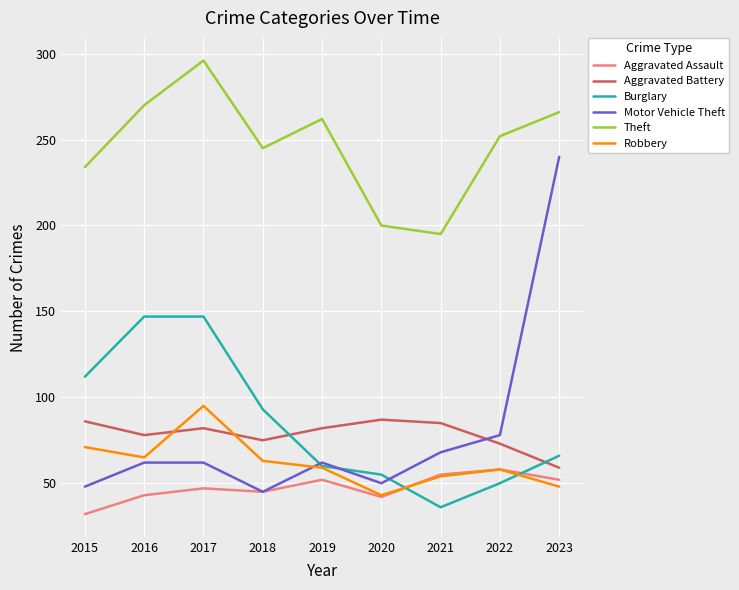

Is it true that Theft equals 234 at 2015?

True